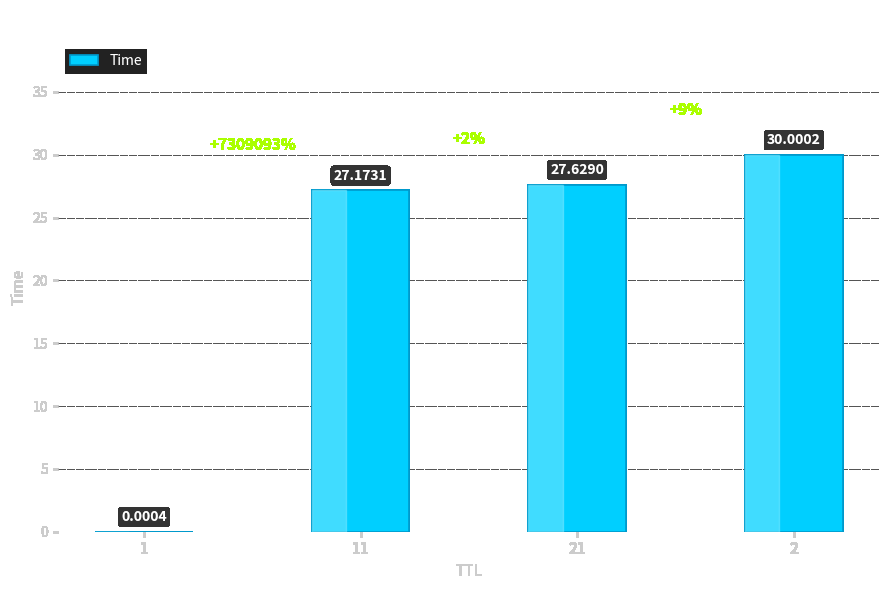

What is the change in value from 1 to 2?

+30.0